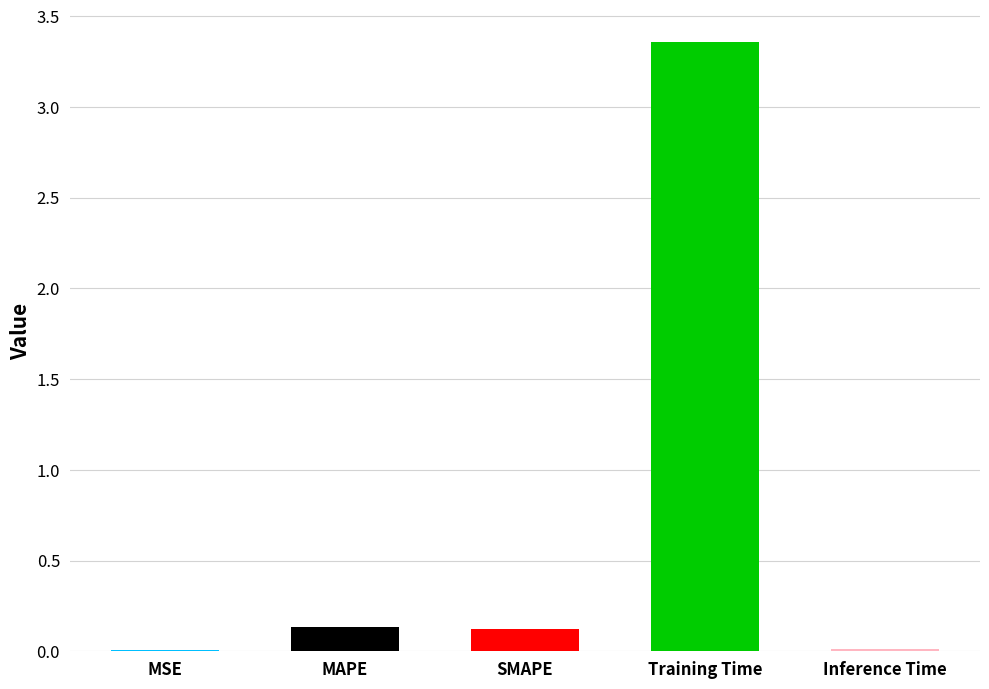

Between MSE and Training Time, which is larger?

Training Time